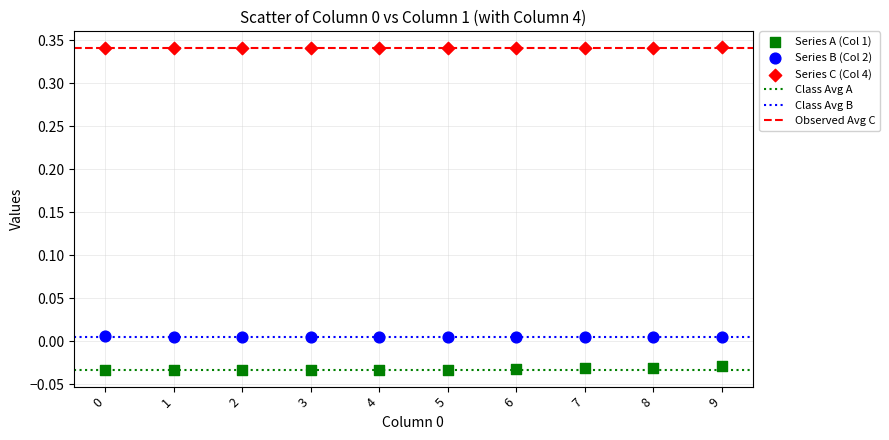

Which series reaches the minimum Y coordinate?

Series A (Col 1)